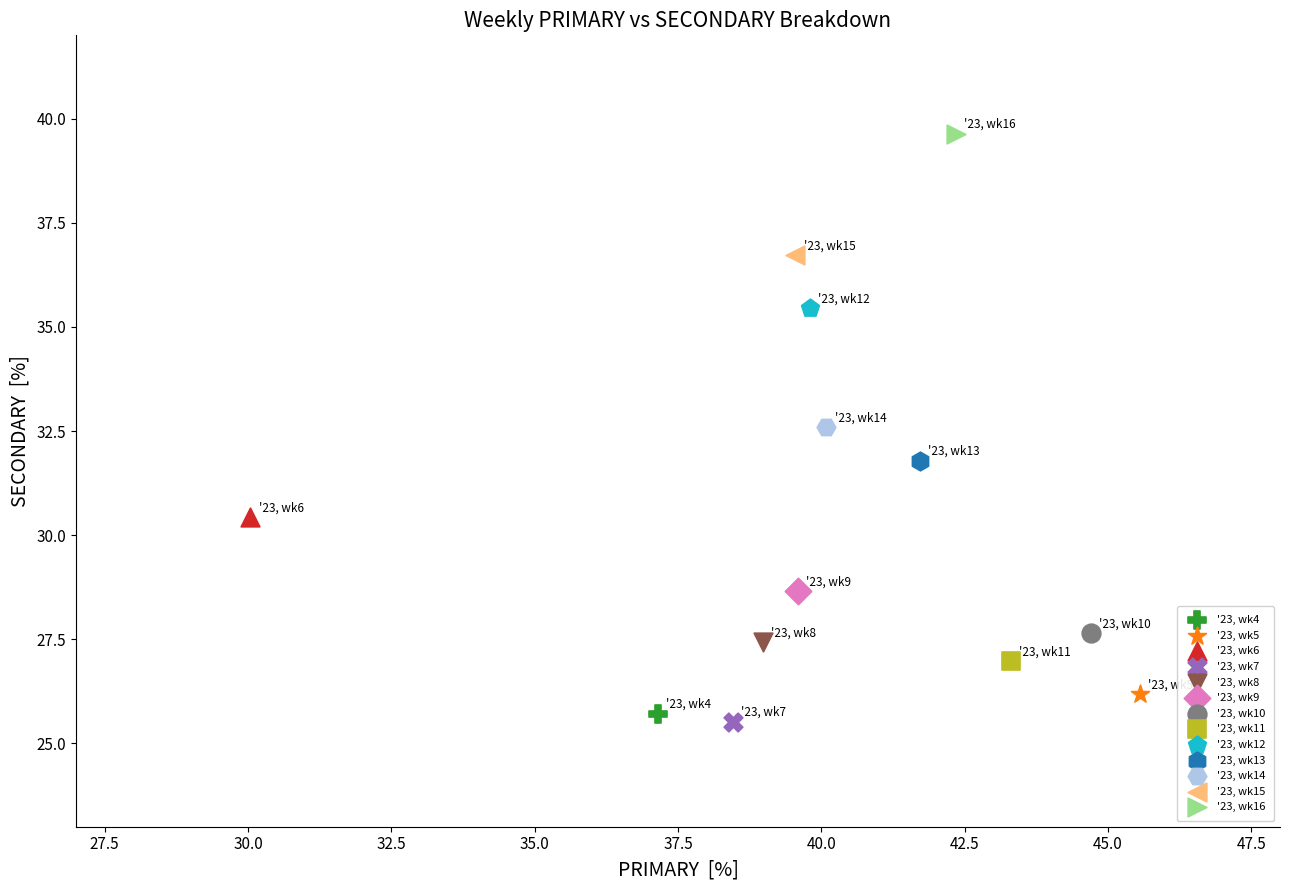

What are all the series names shown in the legend?

'23, wk4, '23, wk5, '23, wk6, '23, wk7, '23, wk8, '23, wk9, '23, wk10, '23, wk11, '23, wk12, '23, wk13, '23, wk14, '23, wk15, '23, wk16